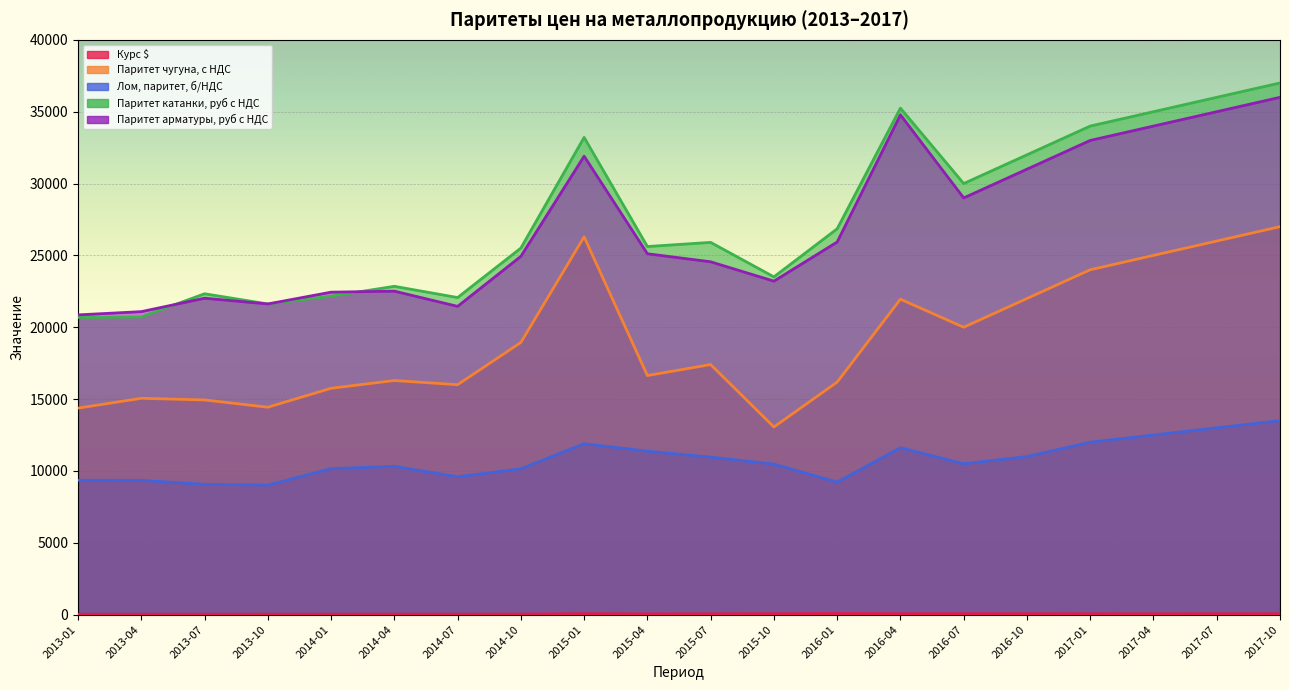

Is the value of Паритет катанки, руб с НДС at 2016-01 greater than the value of Курс $ at 2016-10?

Yes